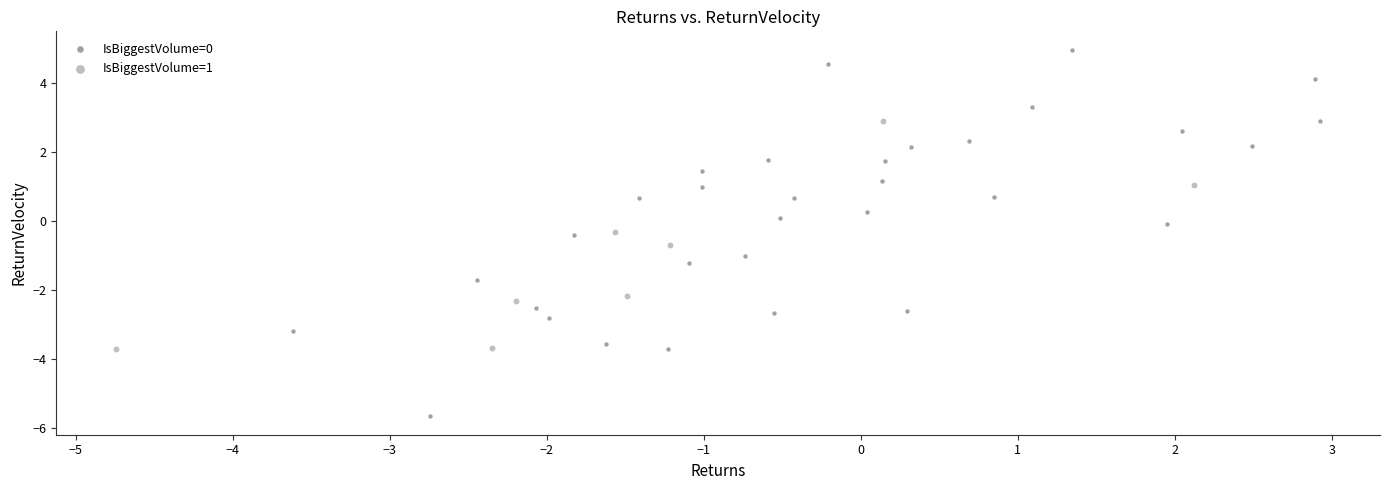

Which series reaches the minimum Y coordinate?

IsBiggestVolume=0